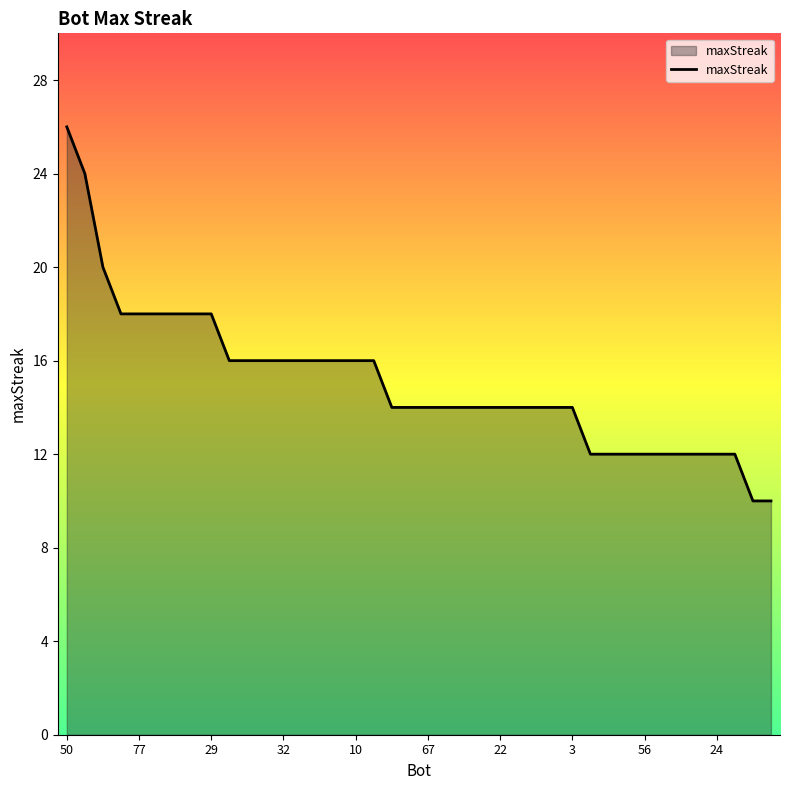

What is the smallest value displayed?

10